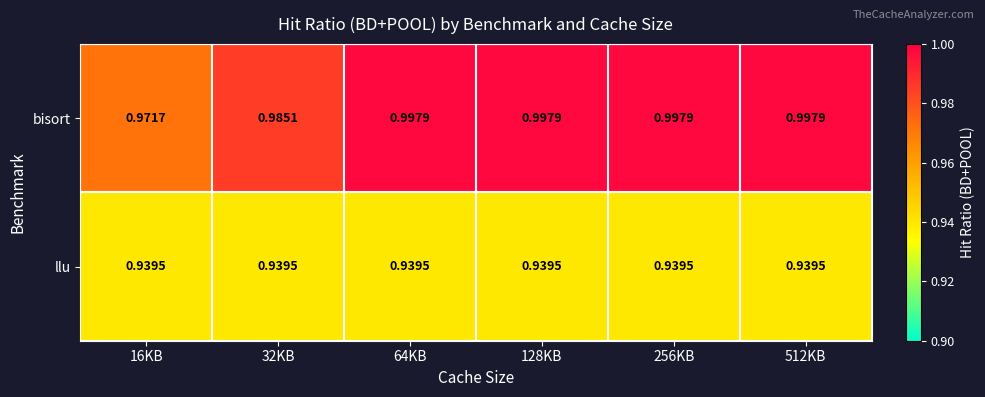

Which series has the largest total across all categories?

bisort